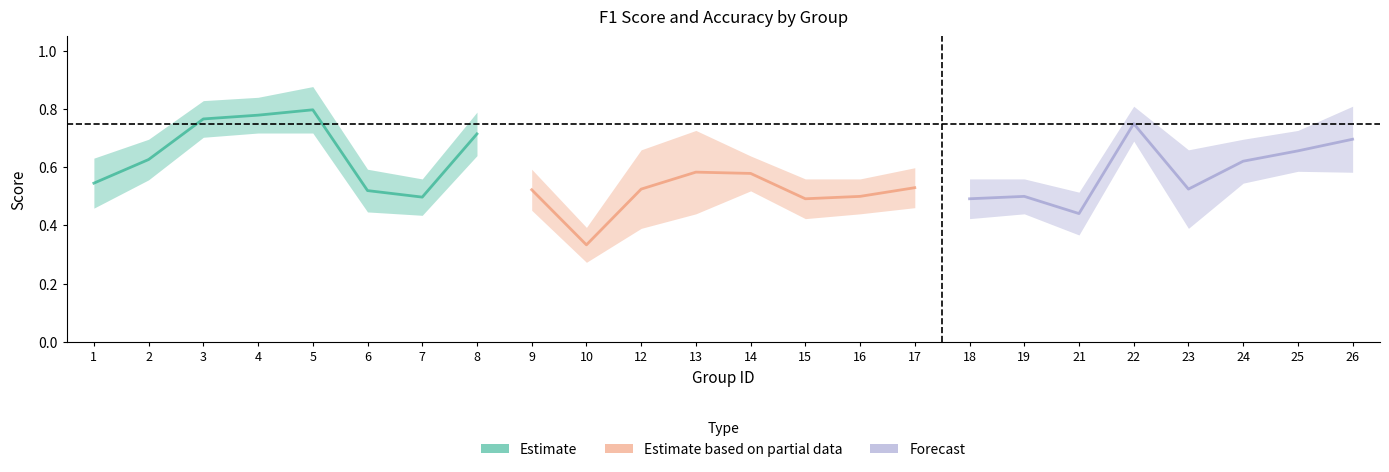

What value does the Estimate based on partial data series have at 12?

0.5